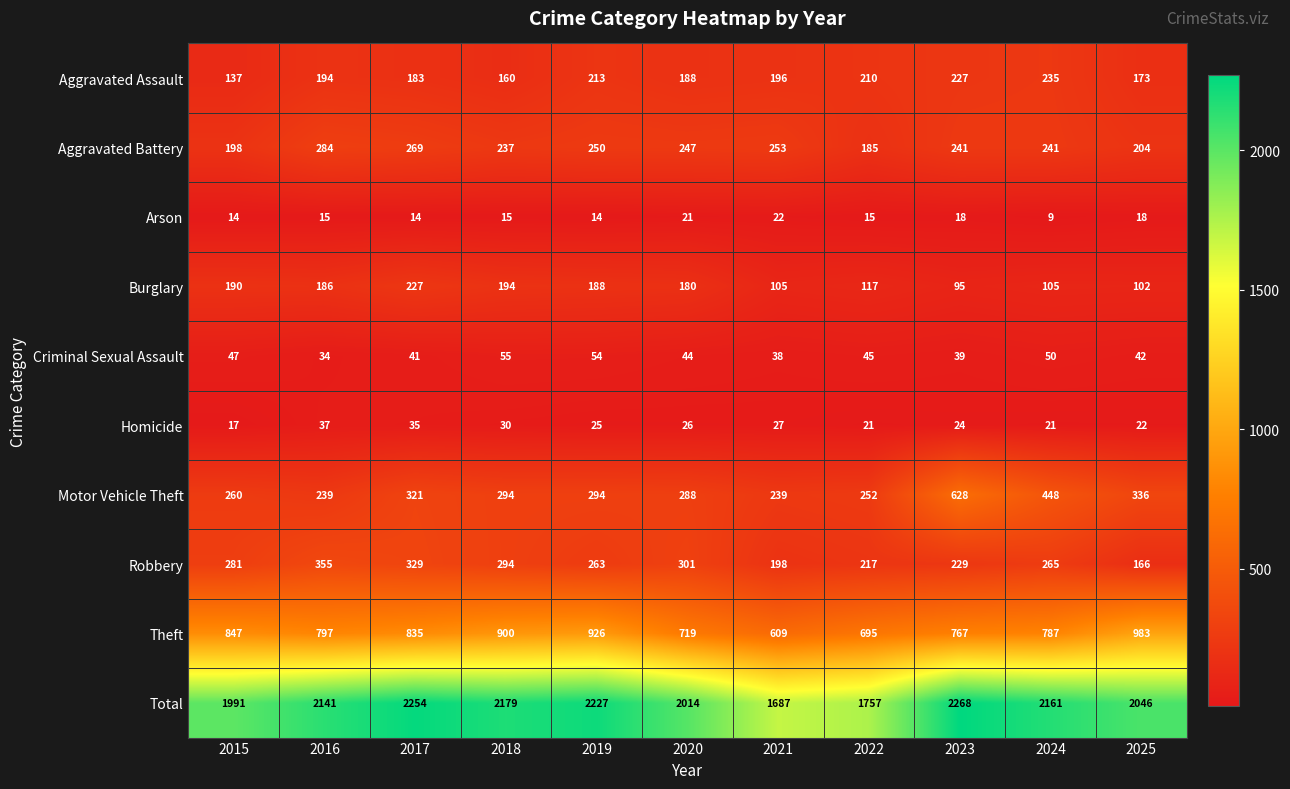

Where does the Robbery series first go above 265?

2015